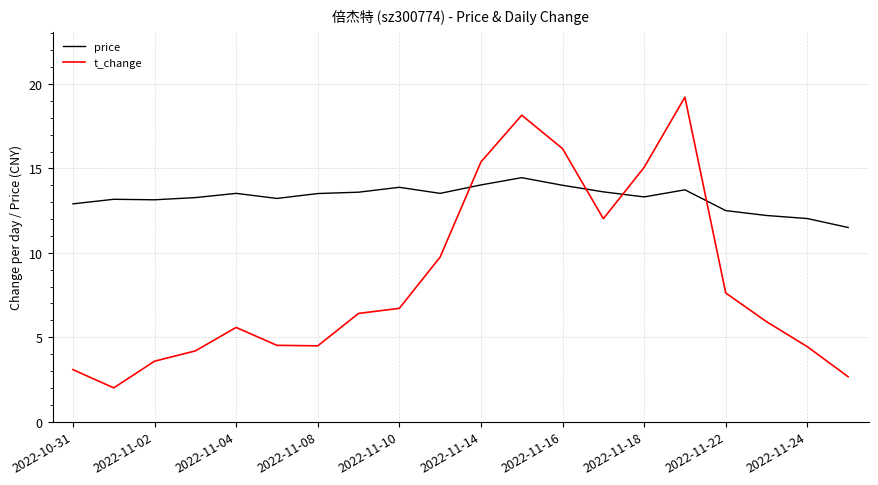

Which series has the largest total across all categories?

price